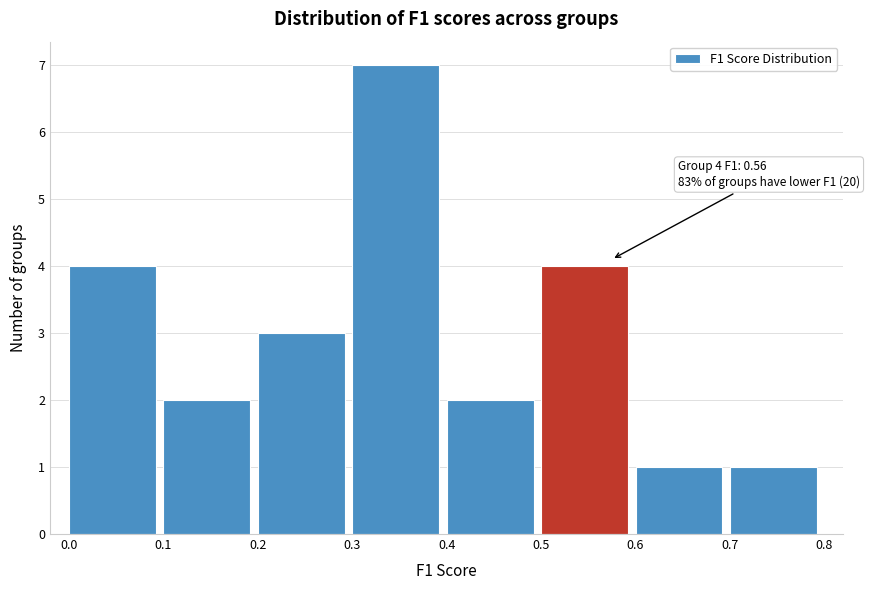

Over which range of the x-axis is the bar tallest?

0.3 to 0.4